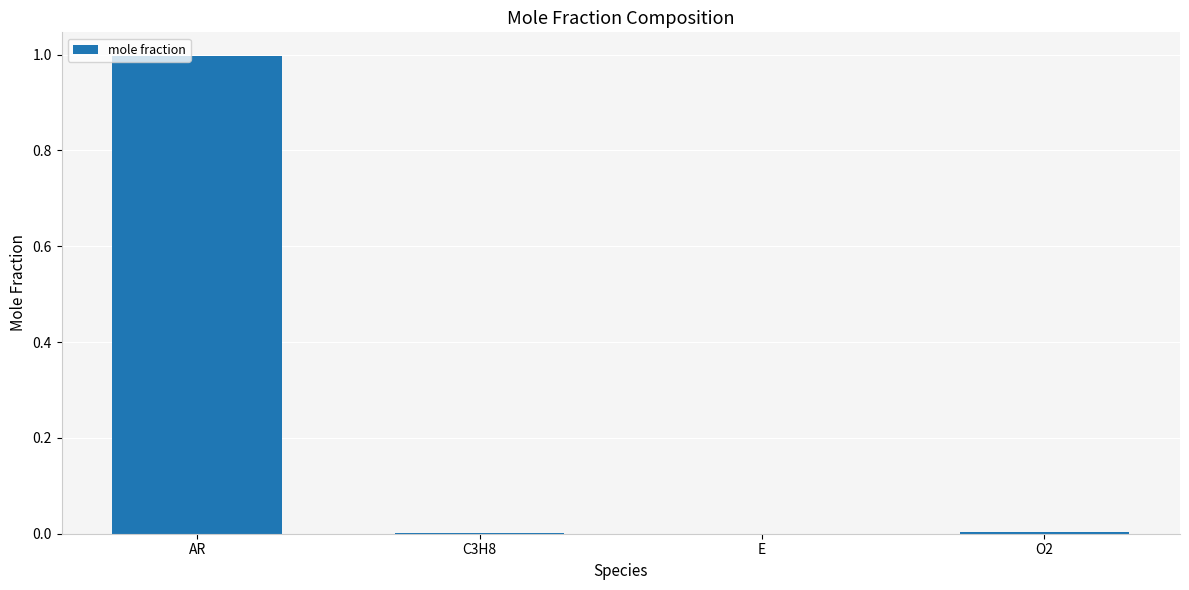

What is the sum of all values?

1.0